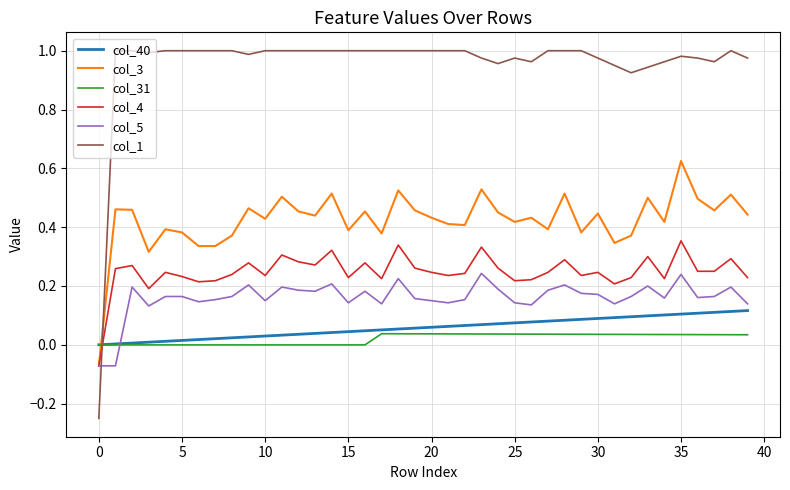

List the series in order of their peak value, highest first.

col_1, col_3, col_4, col_5, col_40, col_31